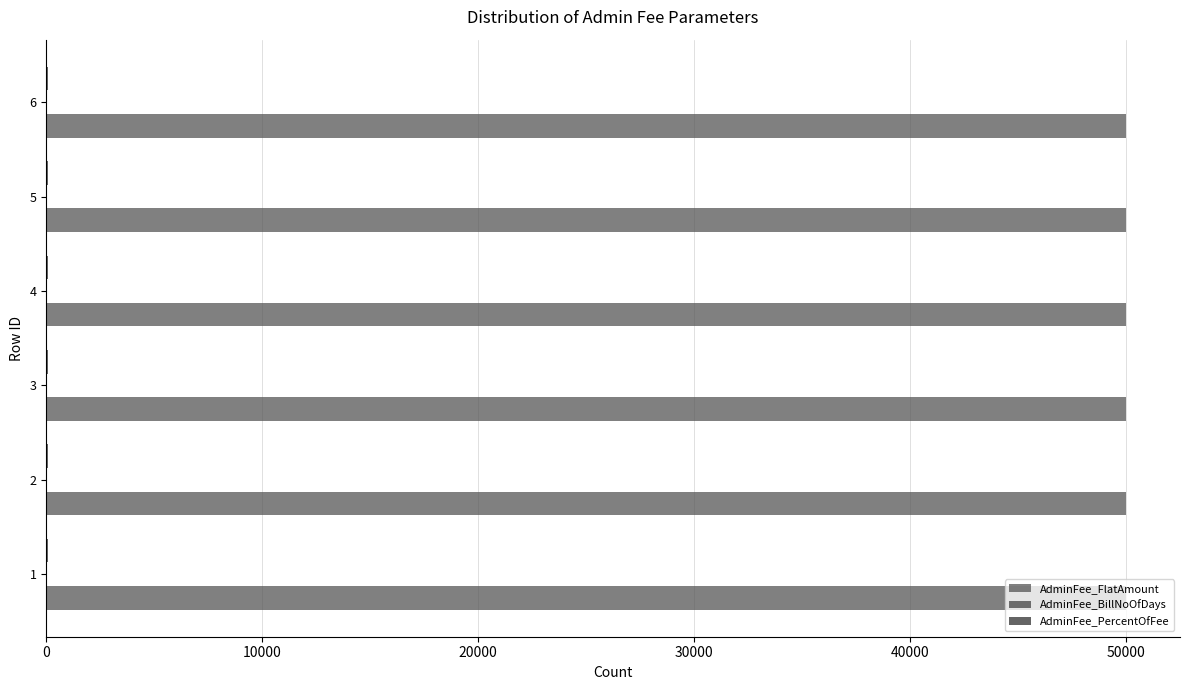

What value does the AdminFee_PercentOfFee series have at 2?

100